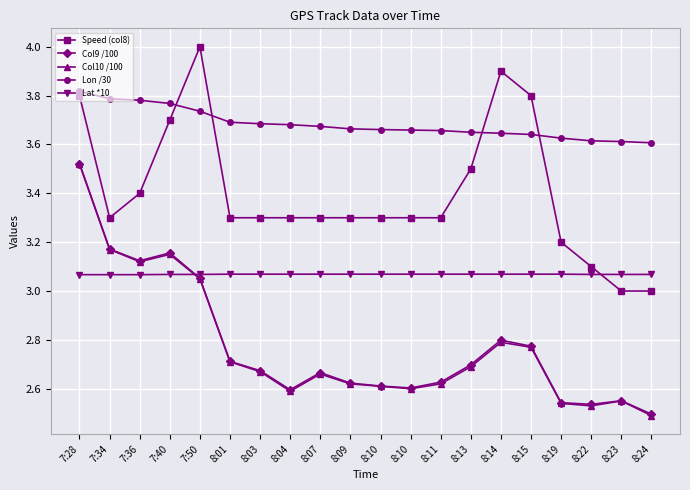

Between which two adjacent categories do Lat *10 and Speed (col8) first intersect?

8:22 and 8:23